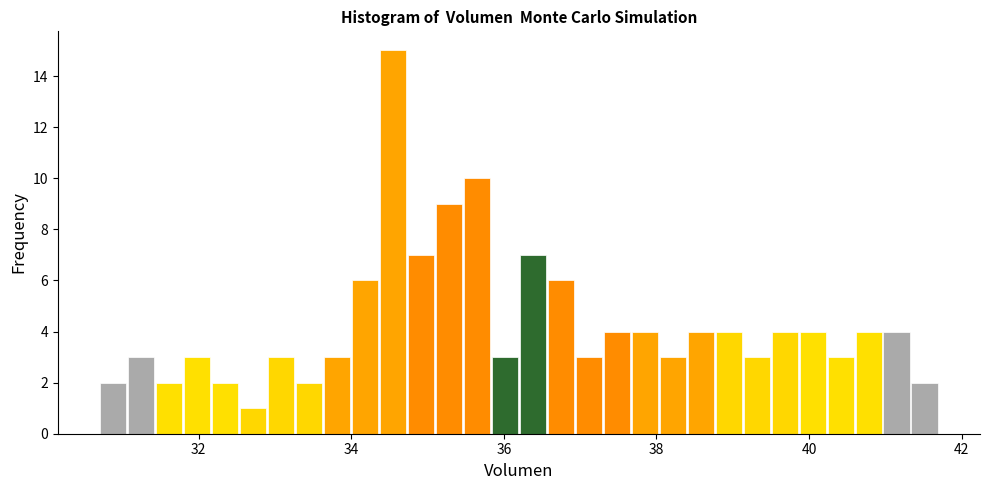

Read against the x-axis, roughly where is the centre of the tallest bar?

34.6